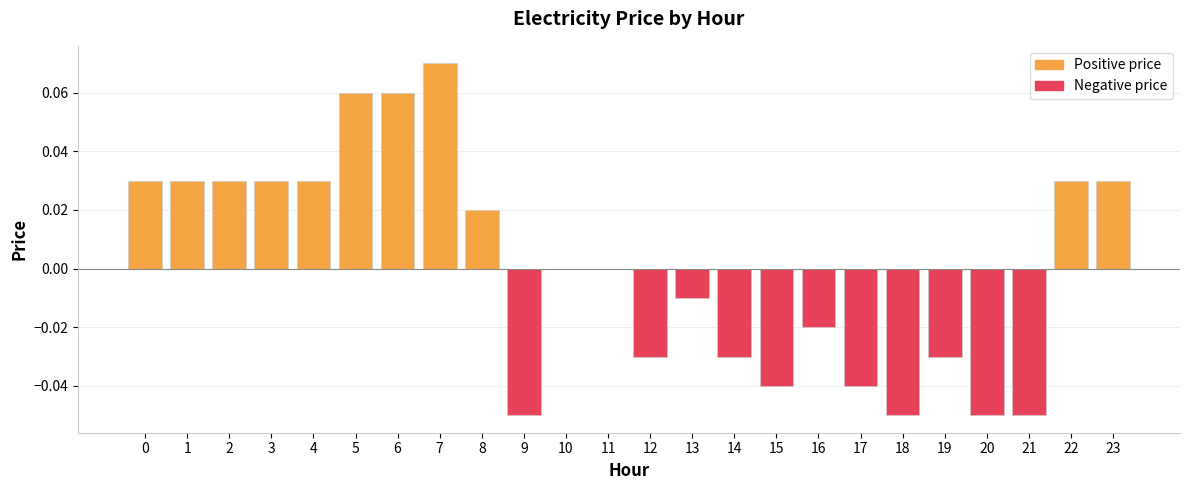

Which series changed the most between 1 and 13?

Positive price